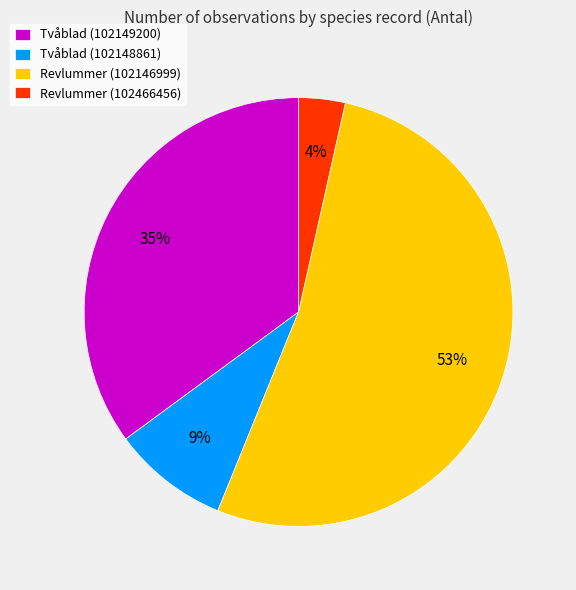

Is there any slice that represents more than half of the pie?

Yes